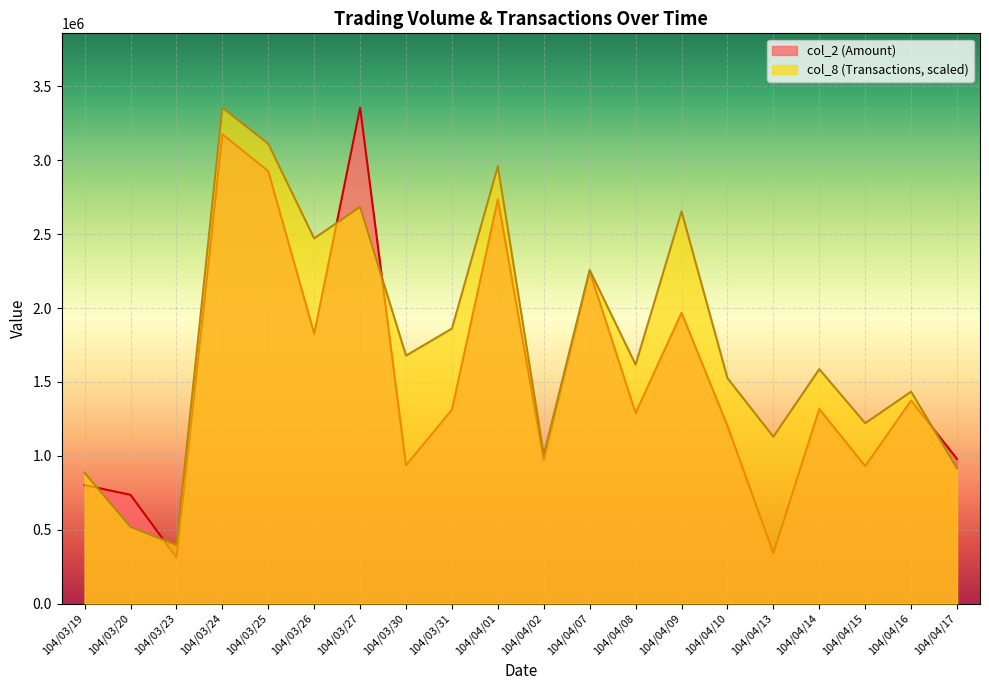

How many intersections are there between col_8 and col_2?

5